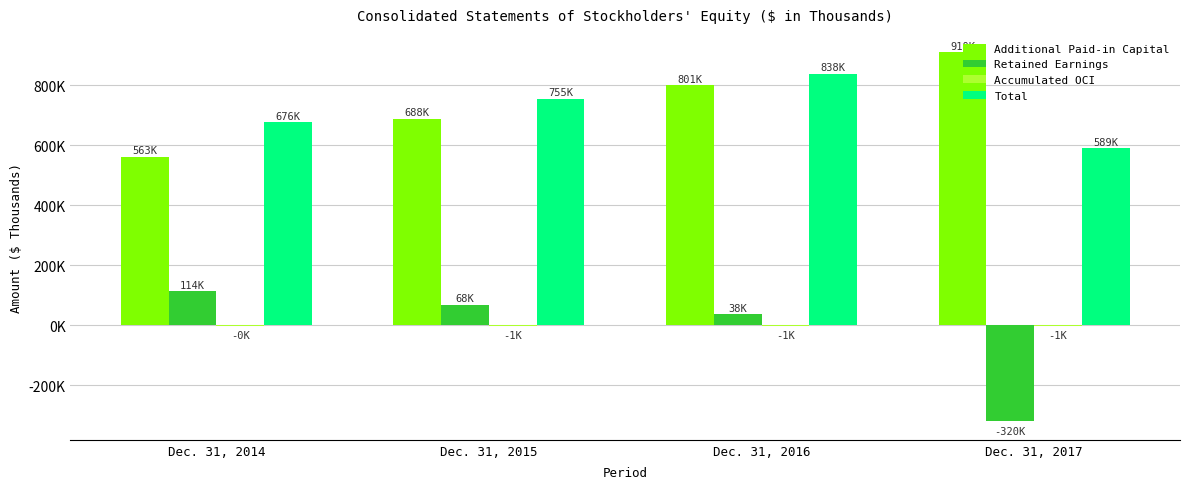

Are the bars grouped side by side (vs. stacked)?

Yes